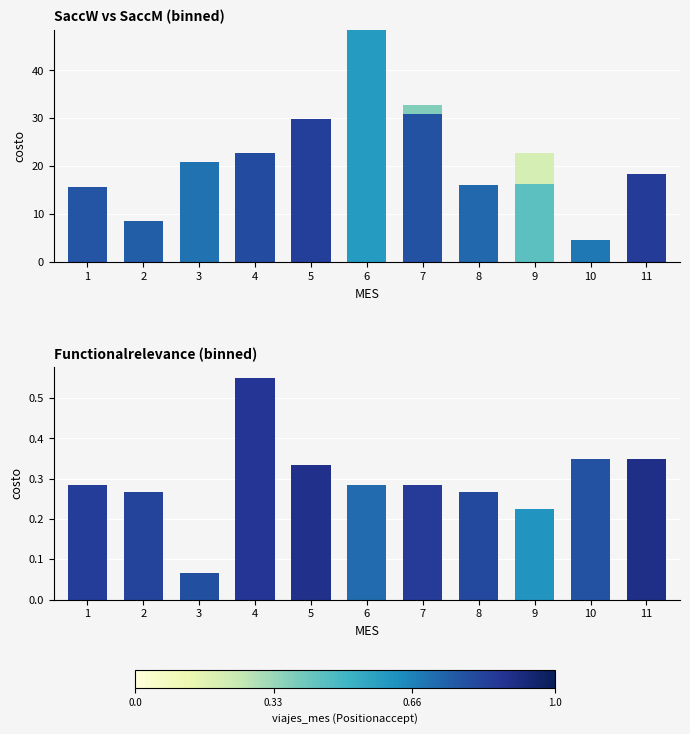

Does the chart contain stacked bars?

No